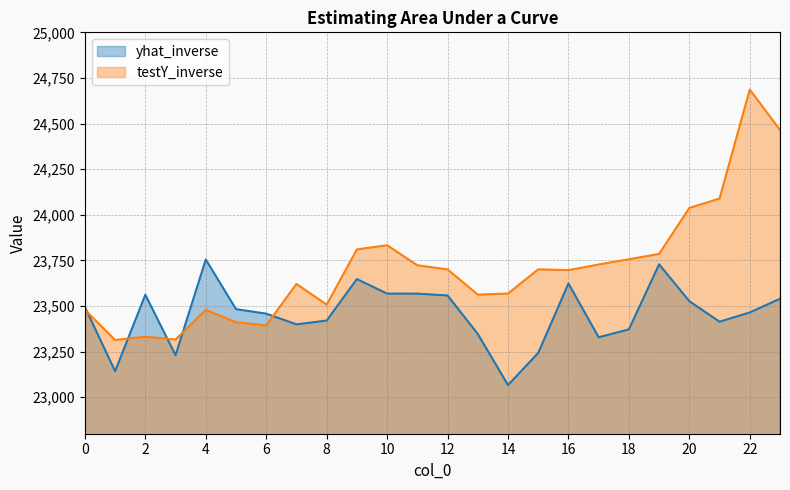

What is the average value of the yhat_inverse series?

23455.8